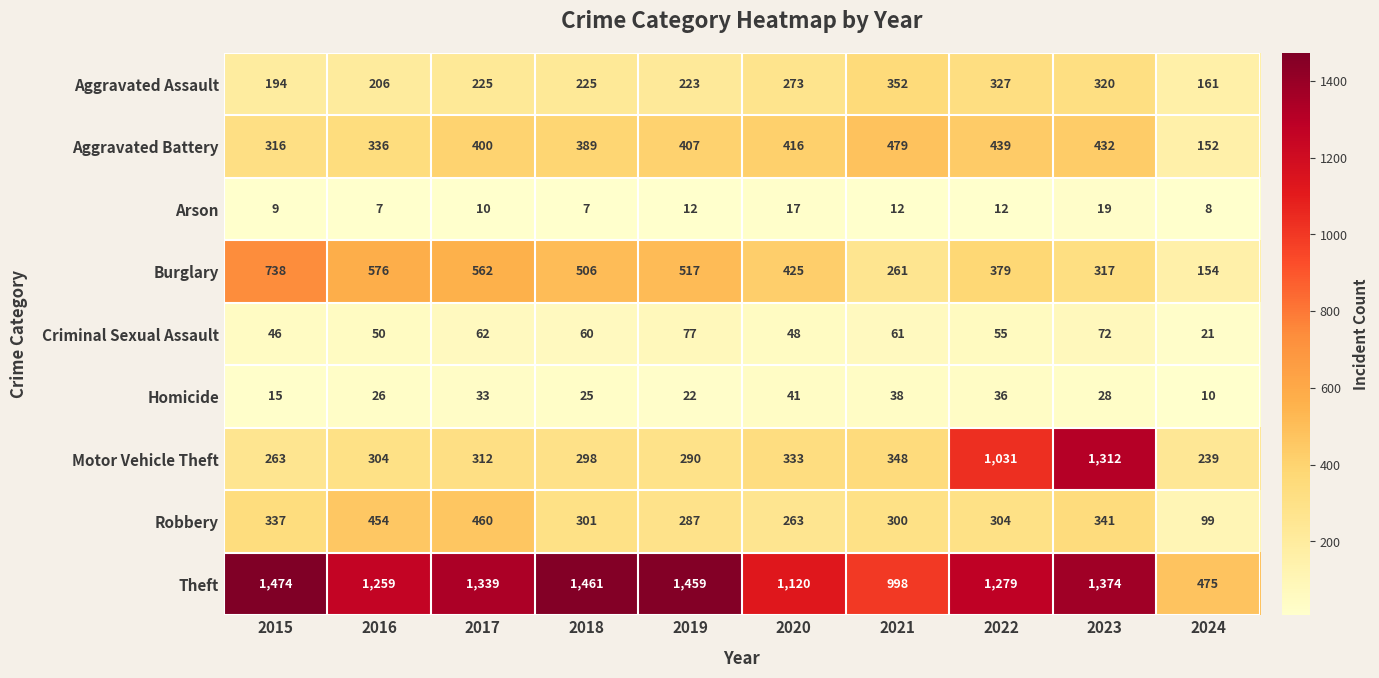

What is the difference between the Robbery values at 2022 and 2021?

4